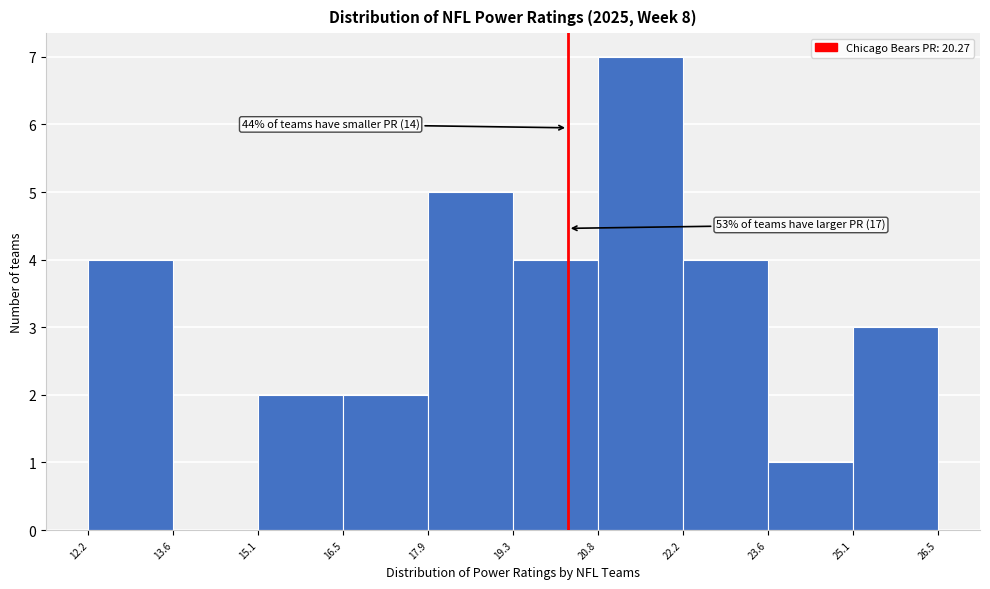

Which range on the x-axis has the tallest bar?

20.8 to 22.2